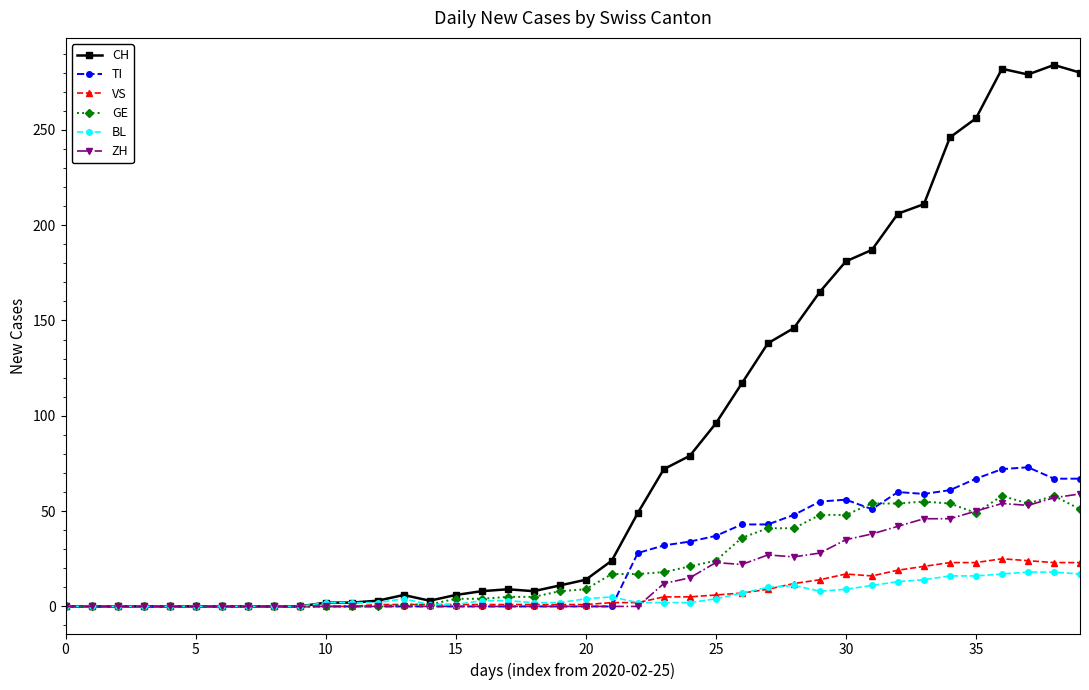

What is the maximum value for ZH?

59